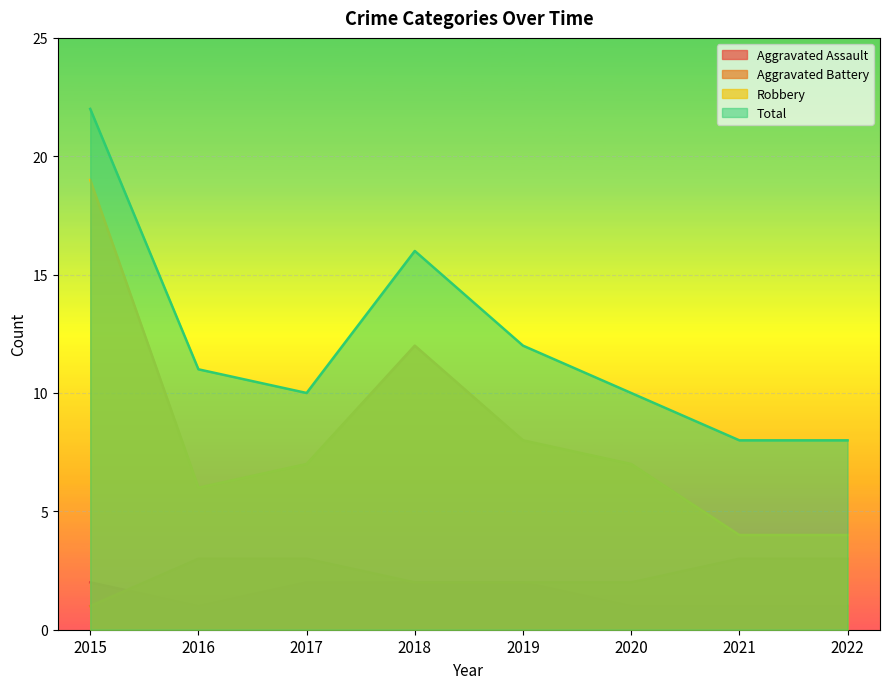

Rank the series at 2016 from highest to lowest value.

Total, Robbery, Aggravated Battery, Aggravated Assault